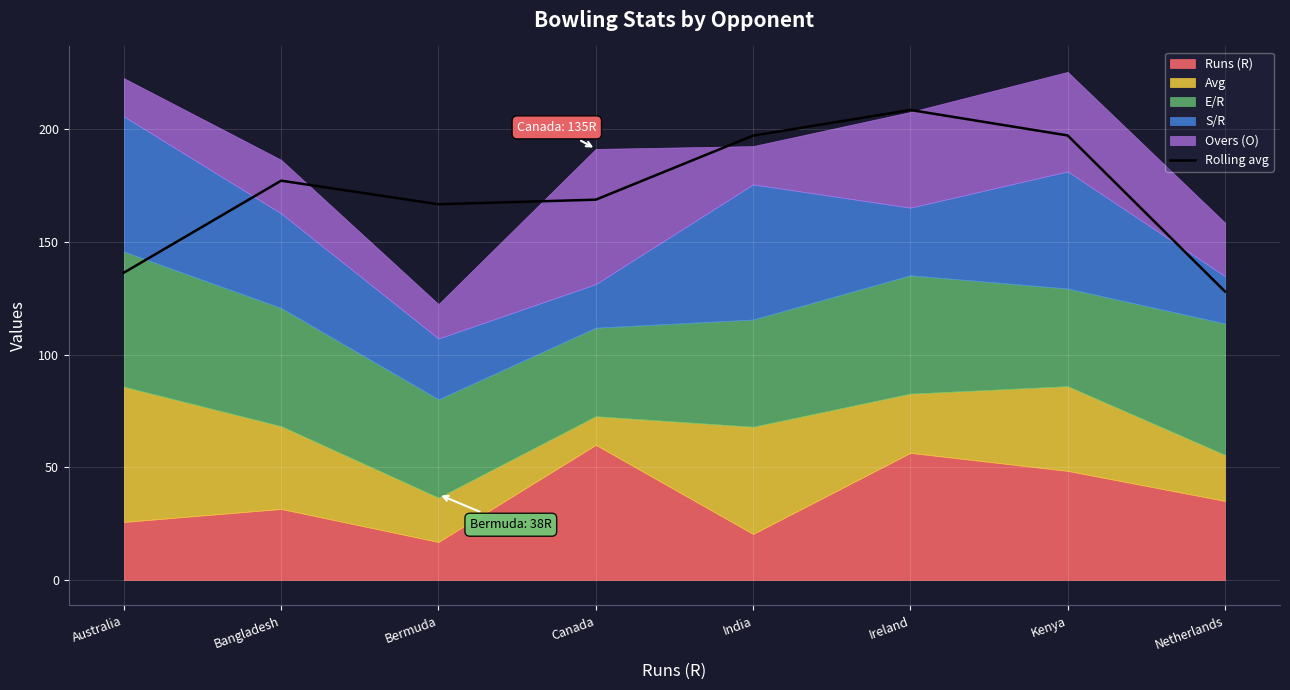

Read the Rolling avg value at Australia.

136.4